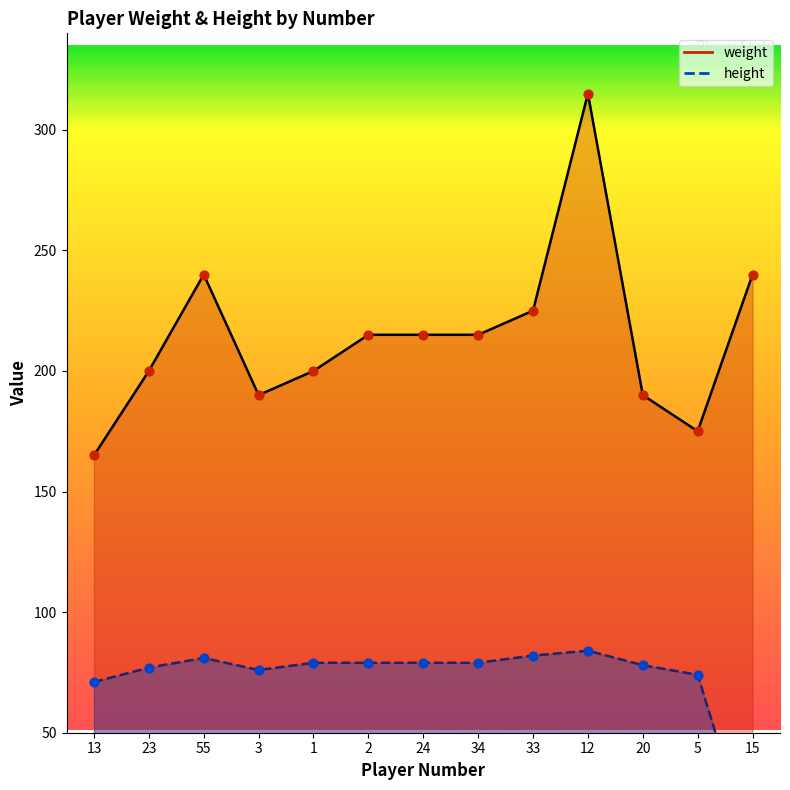

Which series has the largest total across all categories?

weight